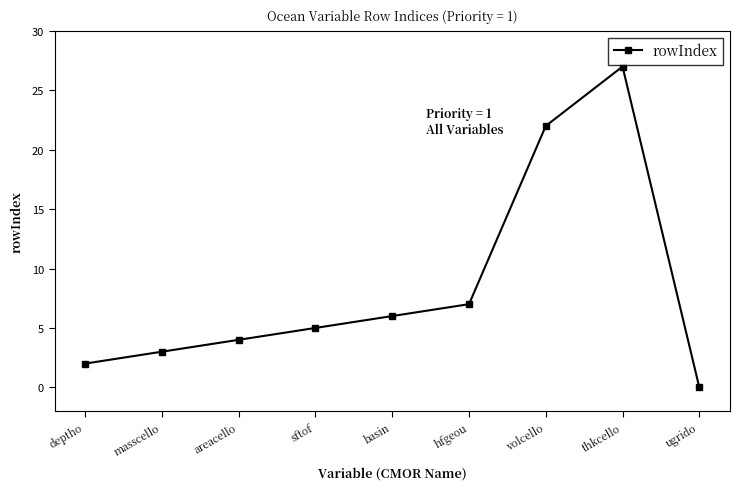

Rank the categories by value from lowest to highest.

ugrido, deptho, masscello, areacello, sftof, basin, hfgeou, volcello, thkcello